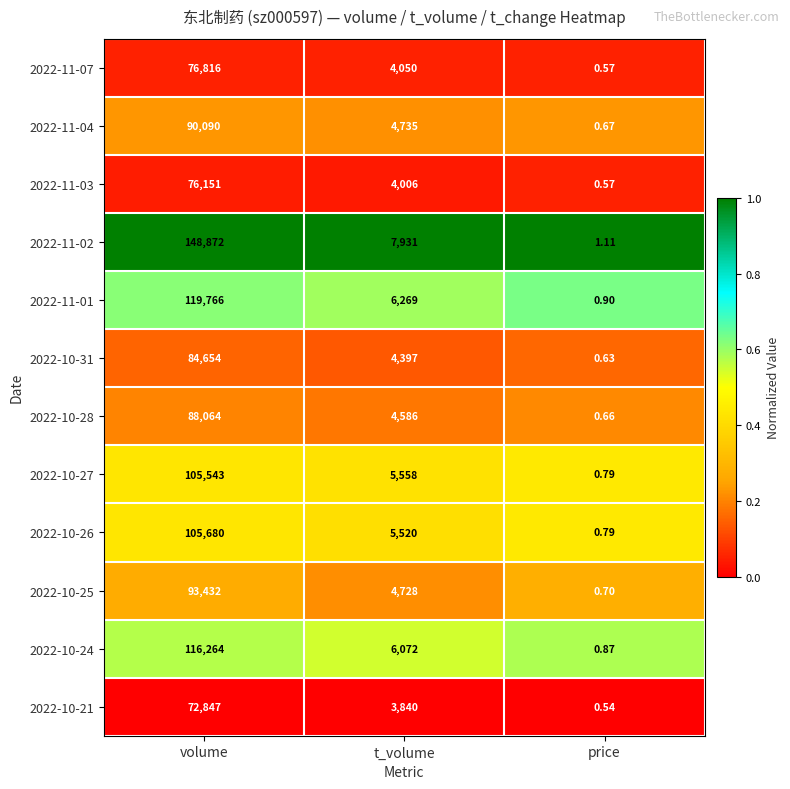

At which label is 2022-11-07 closest to 38408?

t_volume